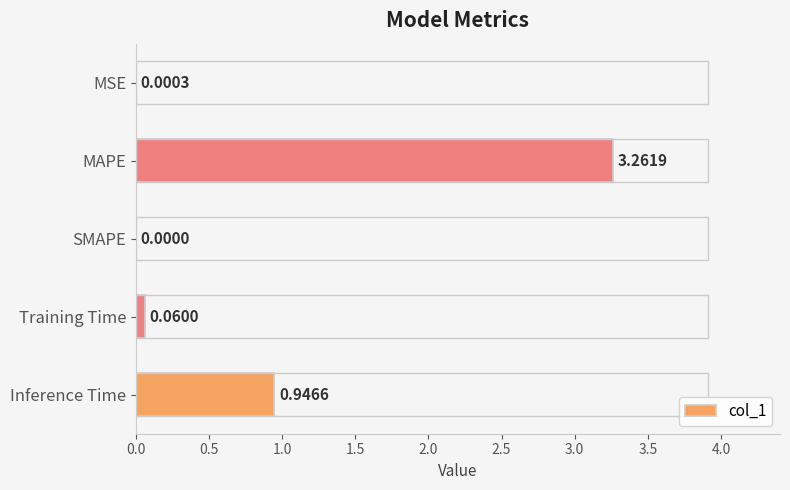

What is the change in value from MAPE to SMAPE?

-3.3